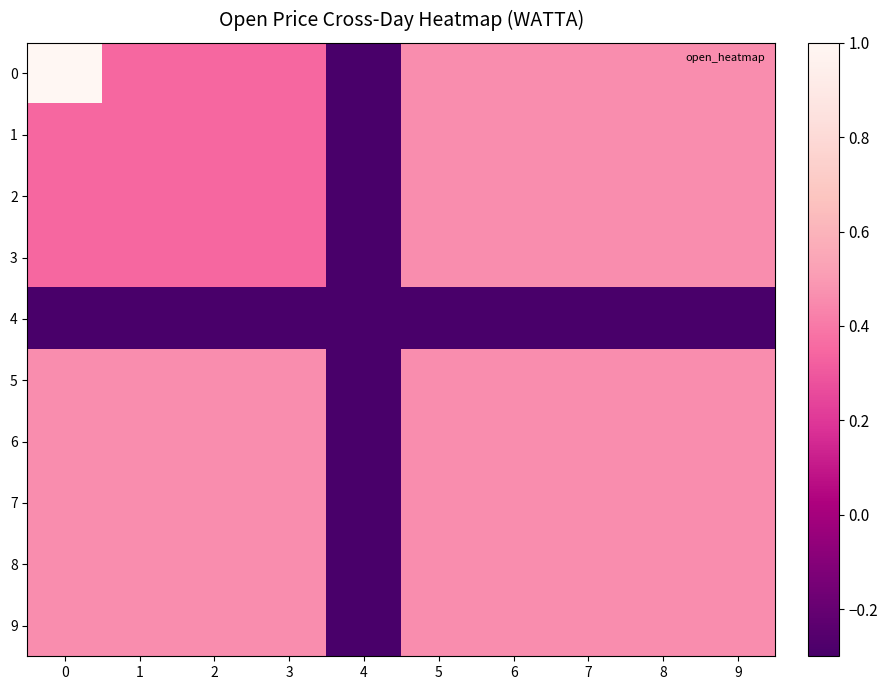

At 2, list the series in order from largest to smallest.

5, 6, 7, 8, 9, 0, 1, 2, 3, 4